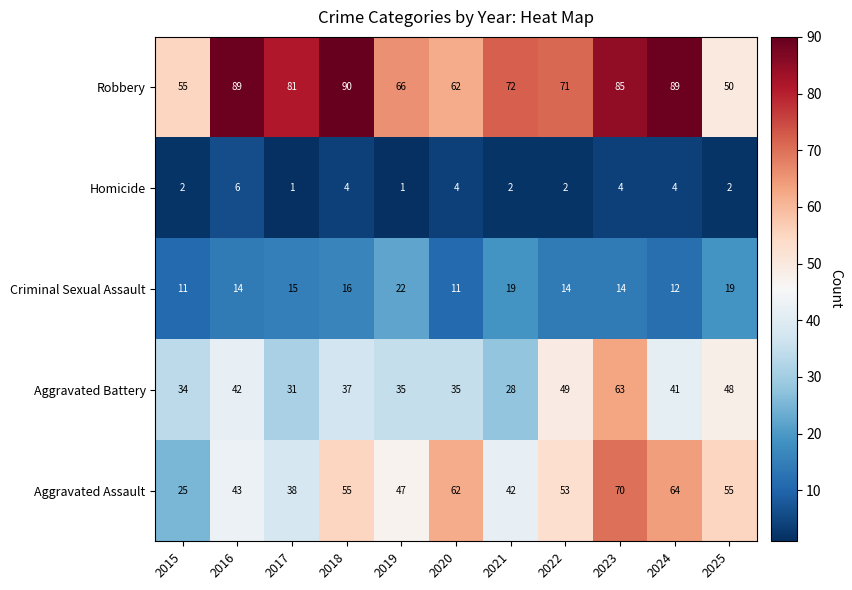

True or false: Criminal Sexual Assault has a value of 14 at 2016.

True